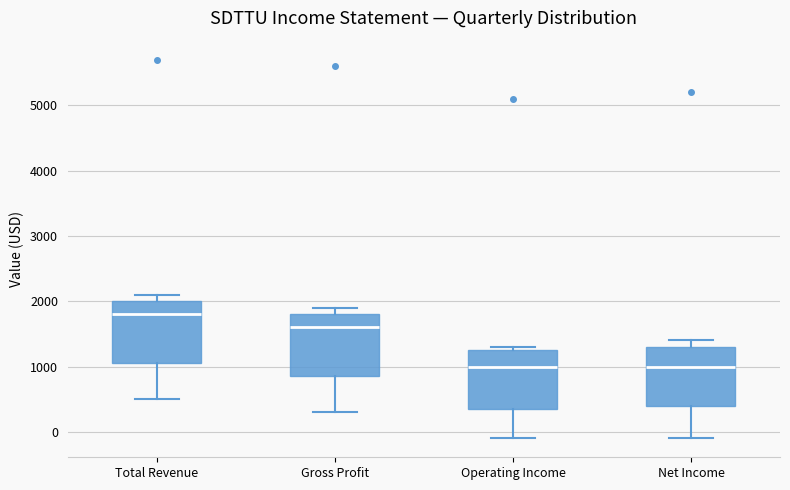

Reading left to right, read every box against the y-axis: the position of its median line, the range the box covers, and the ends of its whiskers. The values are not printed on the chart, so give them approximately, as read against the axis.

Total Revenue: median 1800, box 1100 to 2000, whiskers 500 to 2100
Gross Profit: median 1600, box 900 to 1800, whiskers 300 to 1900
Operating Income: median 1000, box 400 to 1300, whiskers -100 to 1300 (just above the box's upper edge)
Net Income: median 1000, box 400 to 1300, whiskers -100 to 1400